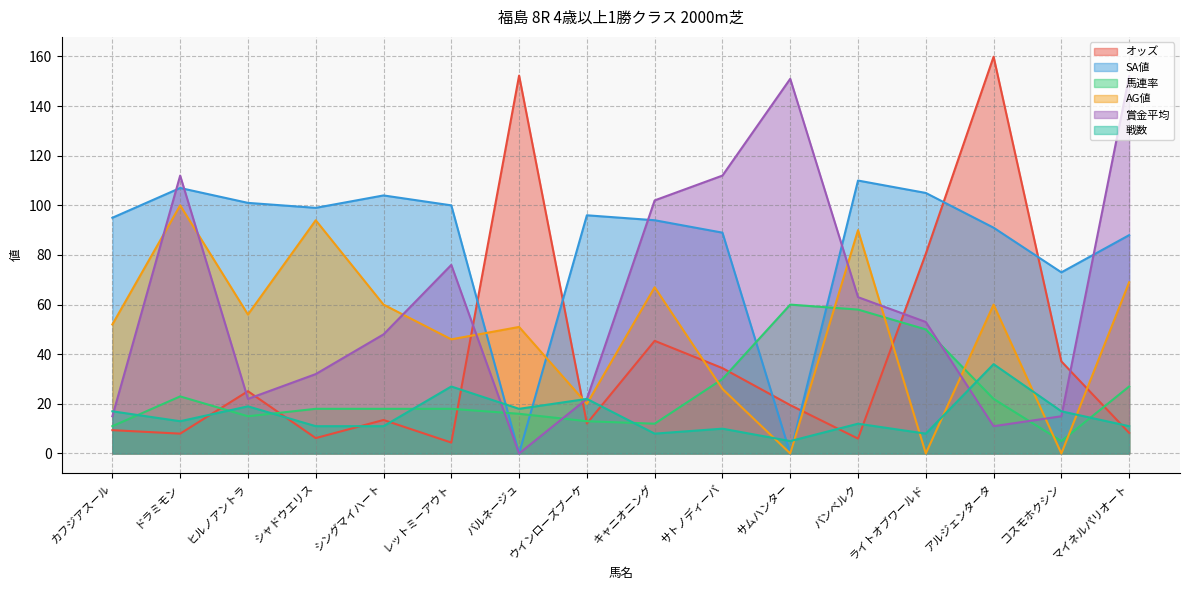

Reading right to left, what are all the values shown in this chart?

オッズ: 8.3	37.1	159.9	80.5	6.0	19.5	34.4	45.4	12.1	152.3	4.4	13.5	6.2	25.1	8.0	9.4
SA値: 88.0	73.0	91.0	105.0	110.0	0.0	89.0	94.0	96.0	0.0	100.0	104.0	99.0	101.0	107.0	95.0
馬連率: 27.0	5.0	22.0	50.0	58.0	60.0	30.0	12.0	13.0	16.0	18.0	18.0	18.0	15.0	23.0	11.0
AG値: 69.0	0.0	60.0	0.0	90.0	0.0	26.0	67.0	20.0	51.0	46.0	60.0	94.0	56.0	100.0	52.0
賞金平均: 152.0	15.0	11.0	53.0	63.0	151.0	112.0	102.0	22.0	0.0	76.0	48.0	32.0	22.0	112.0	15.0
戦数: 11.0	17.0	36.0	8.0	12.0	5.0	10.0	8.0	22.0	18.0	27.0	11.0	11.0	19.0	13.0	17.0